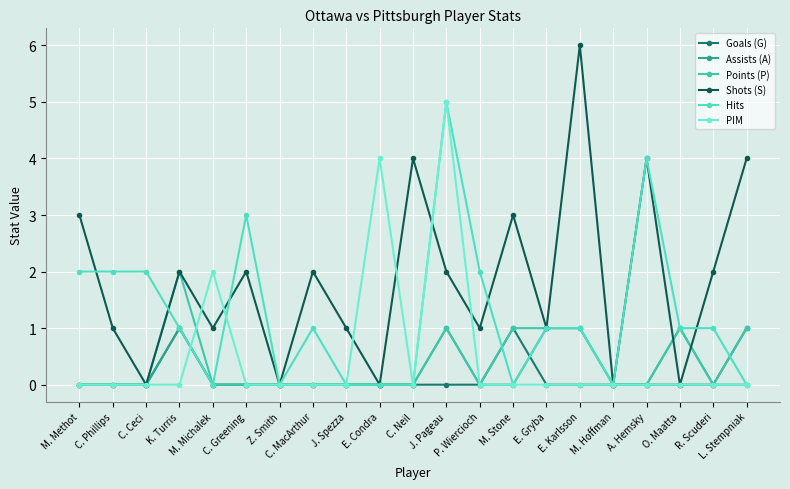

Reading left to right, extract all data points from this chart.

Goals (G): M. Methot=0	C. Phillips=0	C. Ceci=0	K. Turris=1	M. Michalek=0	C. Greening=0	Z. Smith=0	C. MacArthur=0	J. Spezza=0	E. Condra=0	C. Neil=0	J. Pageau=0	P. Wiercioch=0	M. Stone=1	E. Gryba=0	E. Karlsson=0	M. Hoffman=0	A. Hemsky=0	O. Maatta=0	R. Scuderi=0	L. Stempniak=1
Assists (A): M. Methot=0	C. Phillips=0	C. Ceci=0	K. Turris=1	M. Michalek=0	C. Greening=0	Z. Smith=0	C. MacArthur=0	J. Spezza=0	E. Condra=0	C. Neil=0	J. Pageau=1	P. Wiercioch=0	M. Stone=0	E. Gryba=1	E. Karlsson=1	M. Hoffman=0	A. Hemsky=0	O. Maatta=1	R. Scuderi=0	L. Stempniak=0
Points (P): M. Methot=0	C. Phillips=0	C. Ceci=0	K. Turris=2	M. Michalek=0	C. Greening=0	Z. Smith=0	C. MacArthur=0	J. Spezza=0	E. Condra=0	C. Neil=0	J. Pageau=1	P. Wiercioch=0	M. Stone=1	E. Gryba=1	E. Karlsson=1	M. Hoffman=0	A. Hemsky=0	O. Maatta=1	R. Scuderi=0	L. Stempniak=1
Shots (S): M. Methot=3	C. Phillips=1	C. Ceci=0	K. Turris=2	M. Michalek=1	C. Greening=2	Z. Smith=0	C. MacArthur=2	J. Spezza=1	E. Condra=0	C. Neil=4	J. Pageau=2	P. Wiercioch=1	M. Stone=3	E. Gryba=1	E. Karlsson=6	M. Hoffman=0	A. Hemsky=4	O. Maatta=0	R. Scuderi=2	L. Stempniak=4
Hits: M. Methot=2	C. Phillips=2	C. Ceci=2	K. Turris=1	M. Michalek=0	C. Greening=3	Z. Smith=0	C. MacArthur=1	J. Spezza=0	E. Condra=0	C. Neil=0	J. Pageau=5	P. Wiercioch=2	M. Stone=0	E. Gryba=1	E. Karlsson=1	M. Hoffman=0	A. Hemsky=4	O. Maatta=1	R. Scuderi=1	L. Stempniak=0
PIM: M. Methot=0	C. Phillips=0	C. Ceci=0	K. Turris=0	M. Michalek=2	C. Greening=0	Z. Smith=0	C. MacArthur=0	J. Spezza=0	E. Condra=4	C. Neil=0	J. Pageau=5	P. Wiercioch=0	M. Stone=0	E. Gryba=0	E. Karlsson=0	M. Hoffman=0	A. Hemsky=0	O. Maatta=0	R. Scuderi=0	L. Stempniak=0